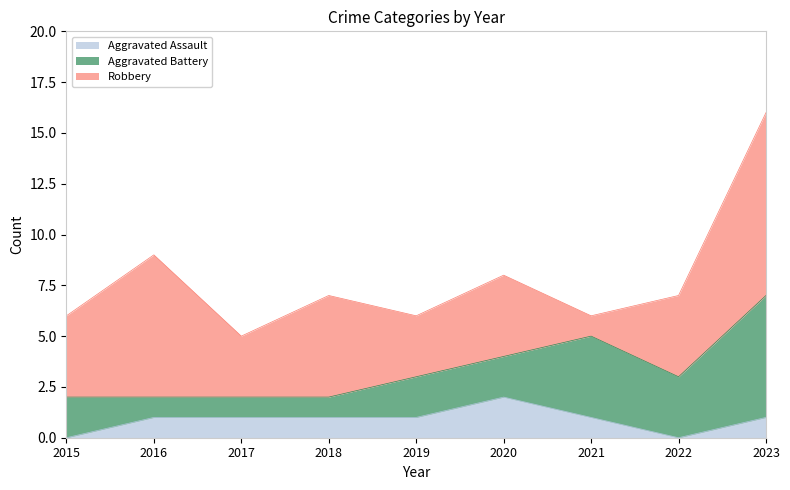

What are all the series names shown in the legend?

Aggravated Assault, Aggravated Battery, Robbery